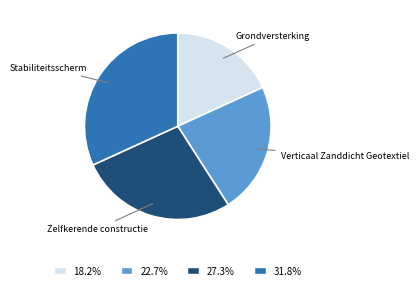

Which has a higher value, Stabiliteitsscherm or Zelfkerende constructie?

Stabiliteitsscherm